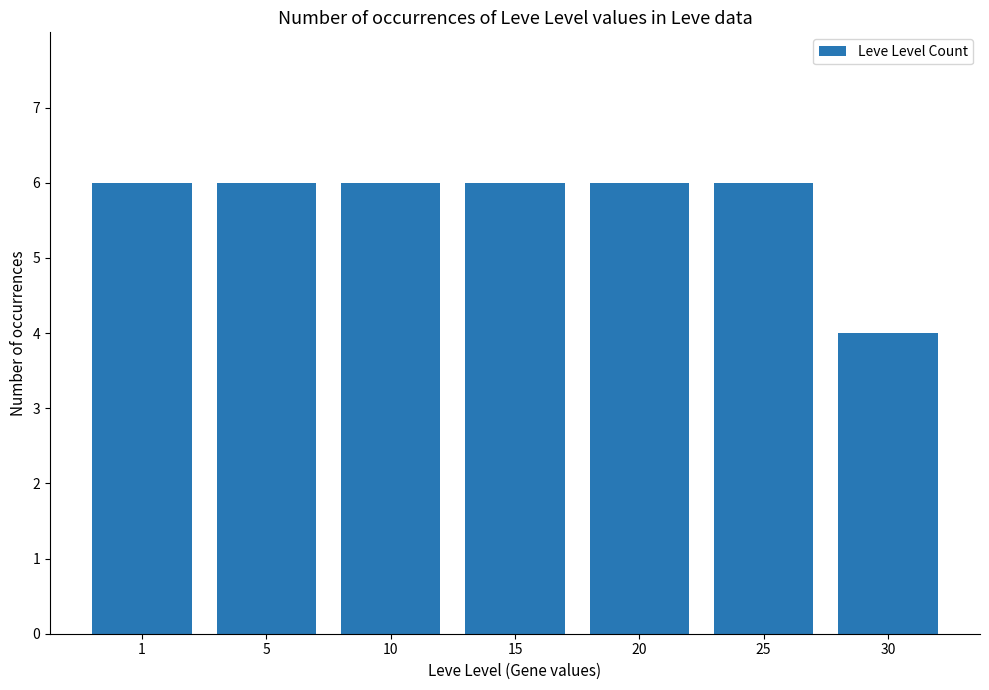

Does the chart contain any negative values?

No